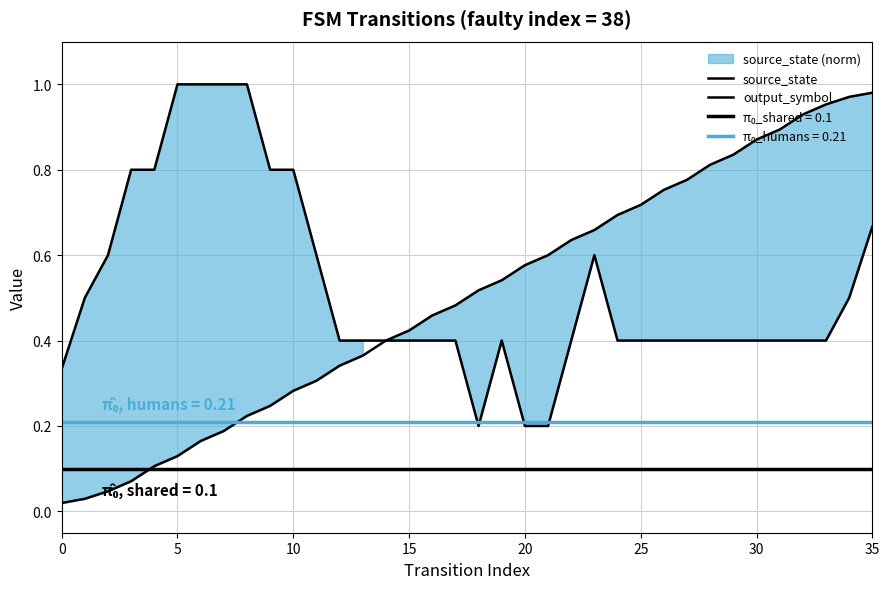

True or false: output_symbol and source_state cross at least once.

False